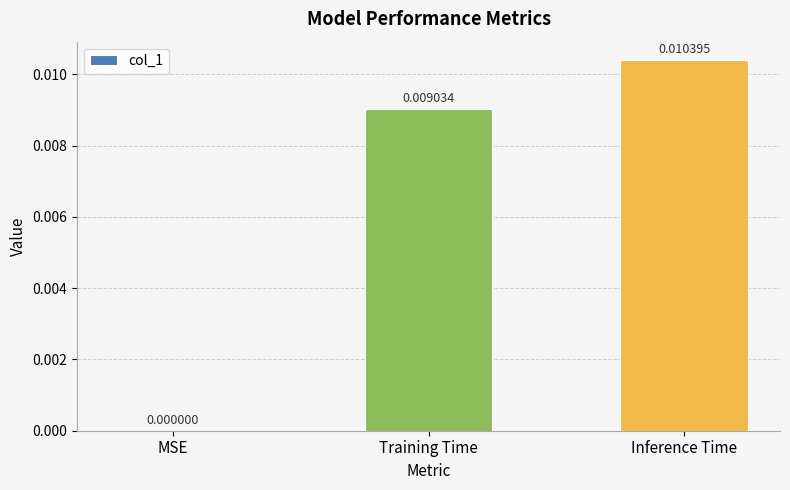

Count the number of data series in this chart.

1